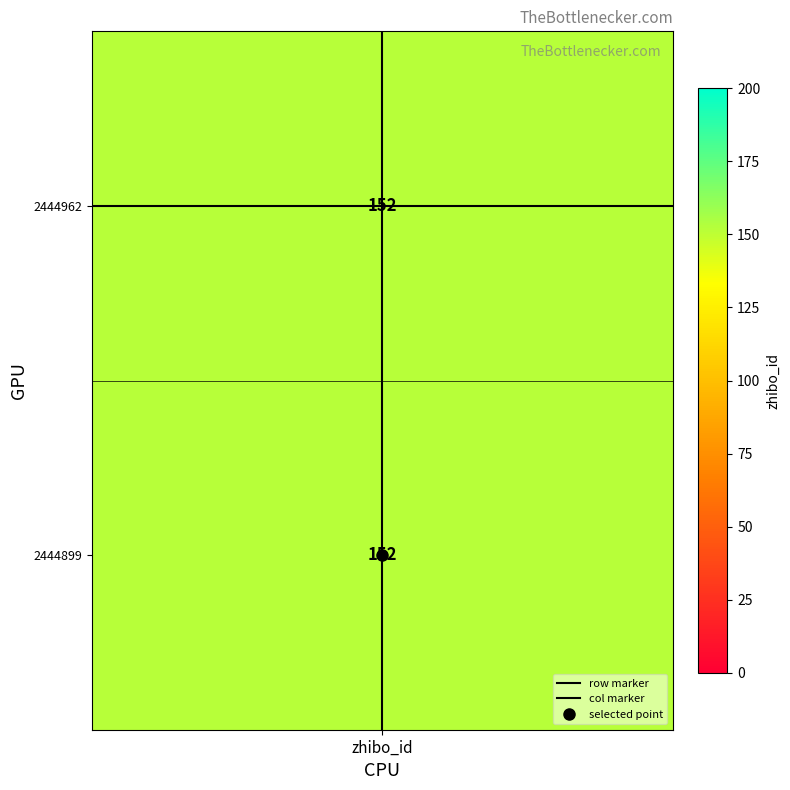

Which has a higher value, zhibo_id or 1?

zhibo_id